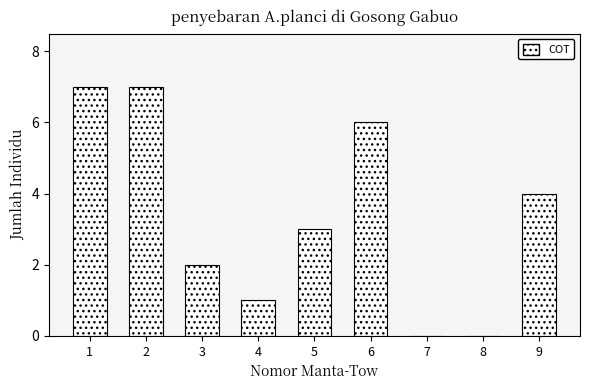

Reading left to right, transcribe all the data shown in this chart.

1=7	2=7	3=2	4=1	5=3	6=6	7=0	8=0	9=4